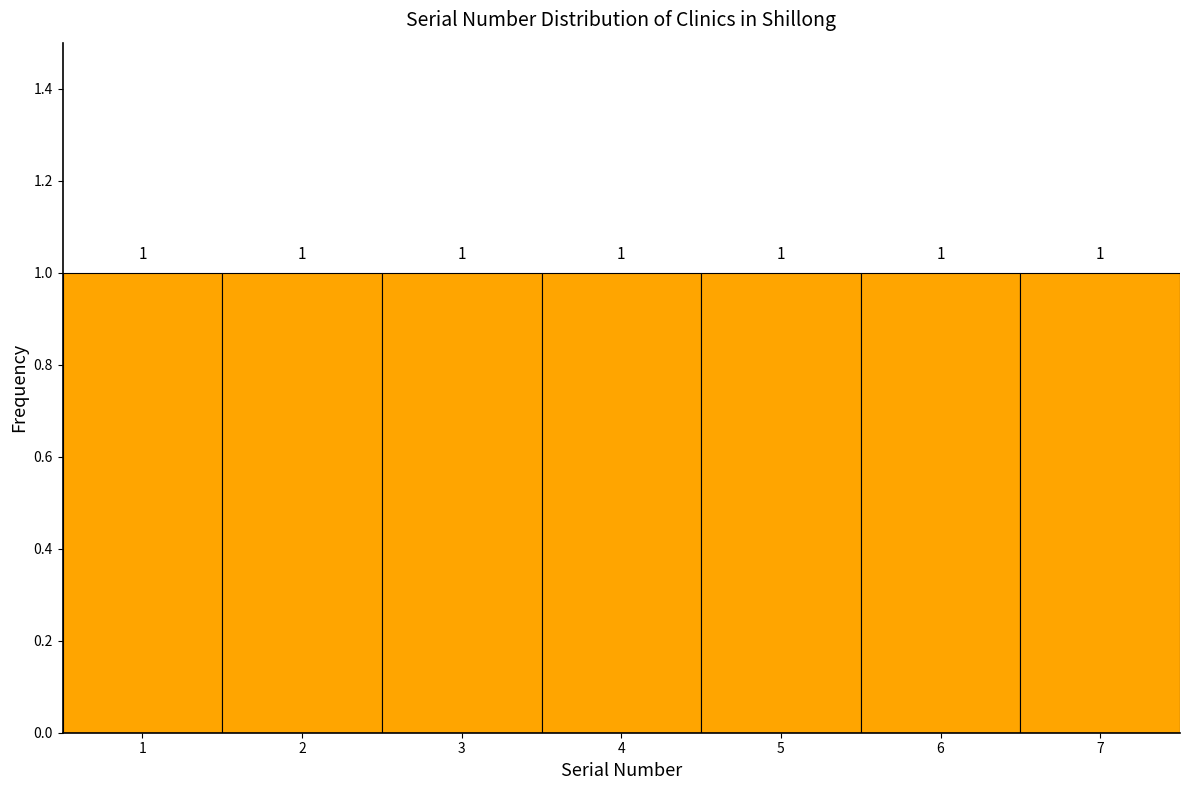

Reading left to right, transcribe this chart: for each bar, give the range it covers on the x-axis and its height.

0.5 to 1.5: 1
1.5 to 2.5: 1
2.5 to 3.5: 1
3.5 to 4.5: 1
4.5 to 5.5: 1
5.5 to 6.5: 1
6.5 to 7.5: 1